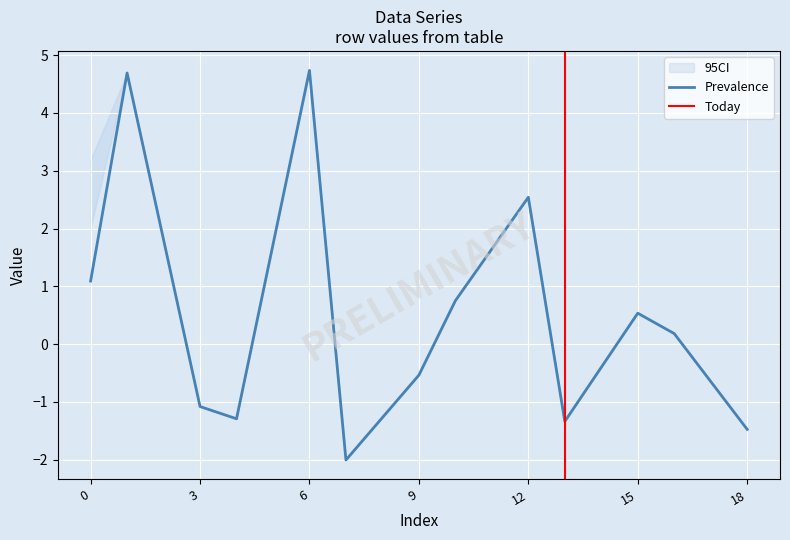

Is the value of row_0 at 18 greater than the value of row_1 at 14?

No